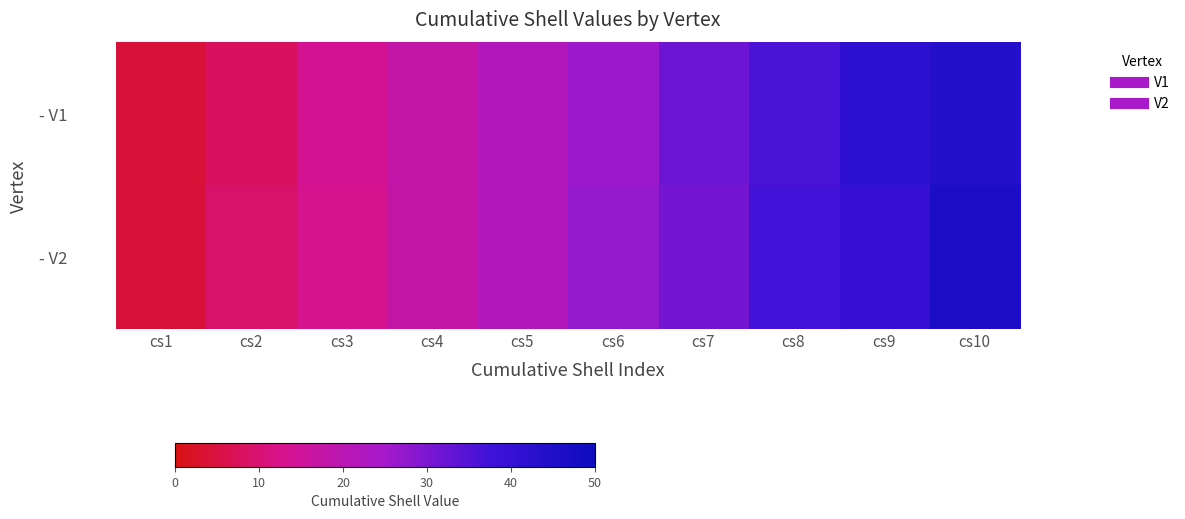

At which category does the chart reach its minimum across all series?

cs1